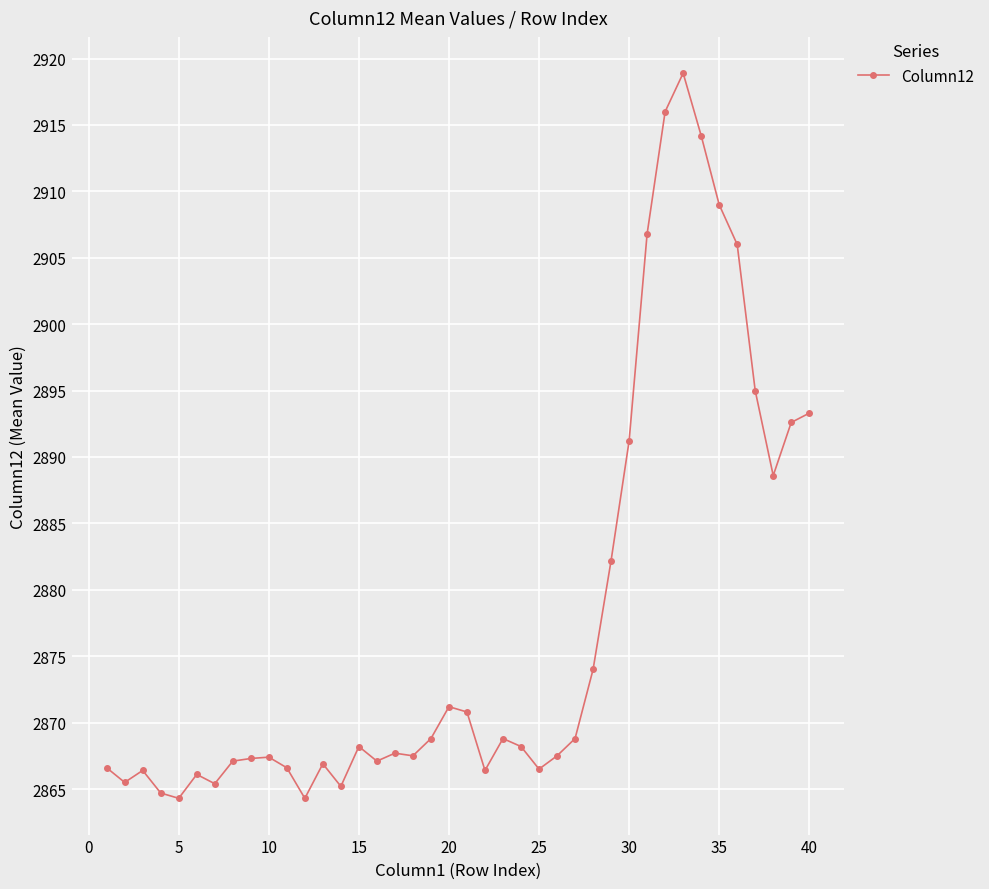

Does the chart display data point markers on the line(s)?

Yes